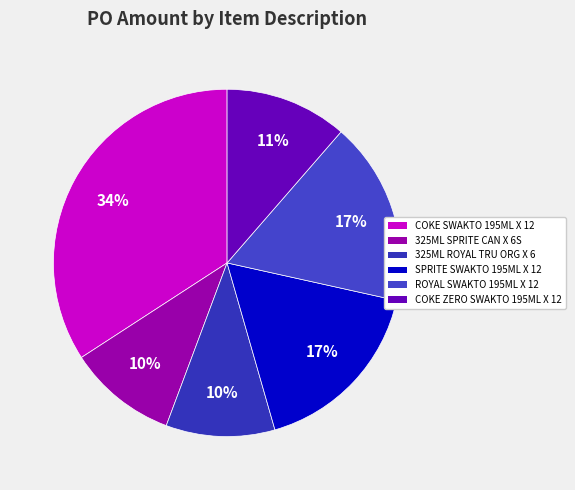

Count the number of slices in the pie.

6